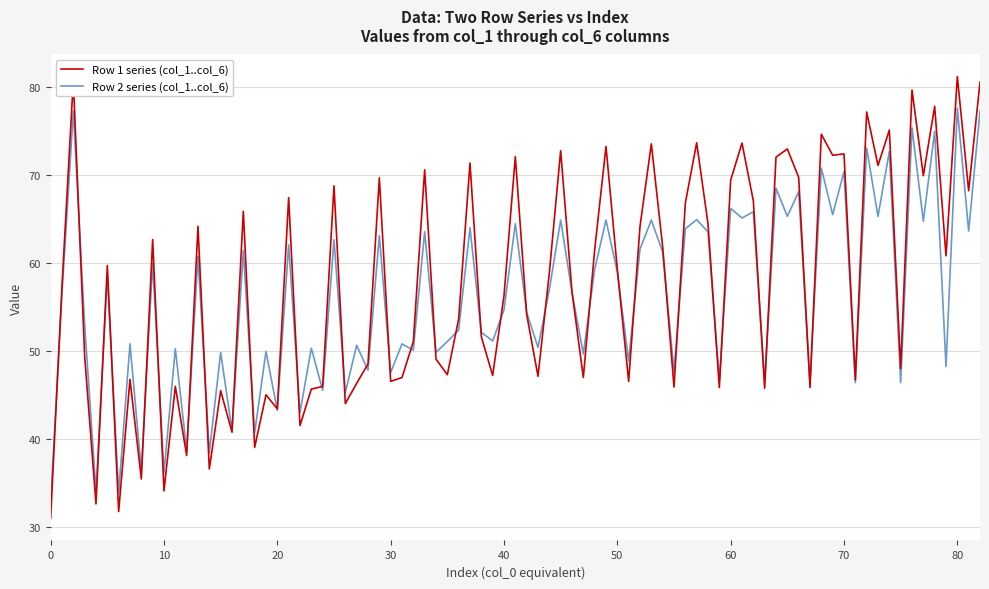

Is this an area chart (filled region under the line)?

No